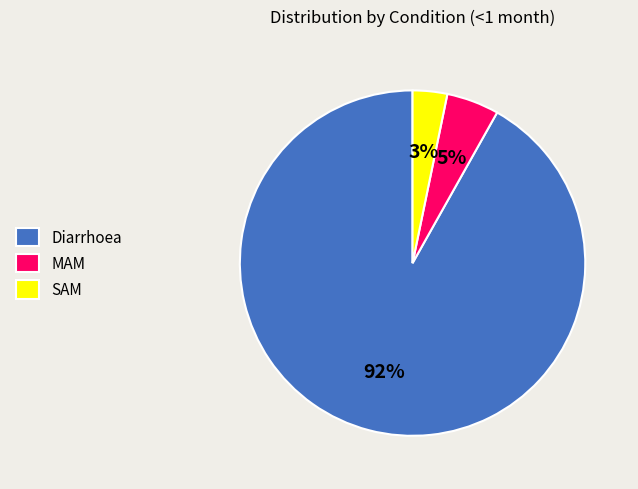

What percentage is the MAM slice, to the nearest percent?

5%